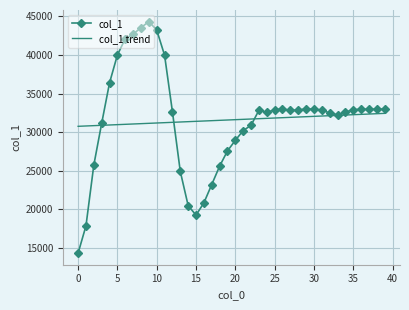

Which series has the widest spread of values?

col_1